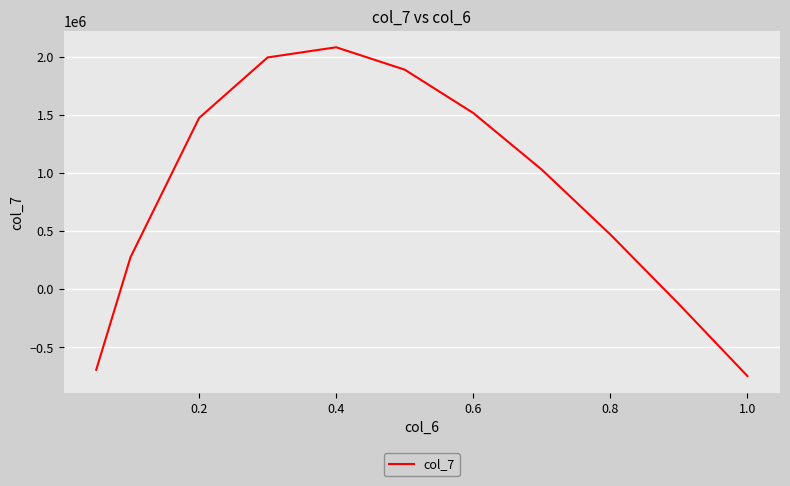

What is the average value?

831423.4